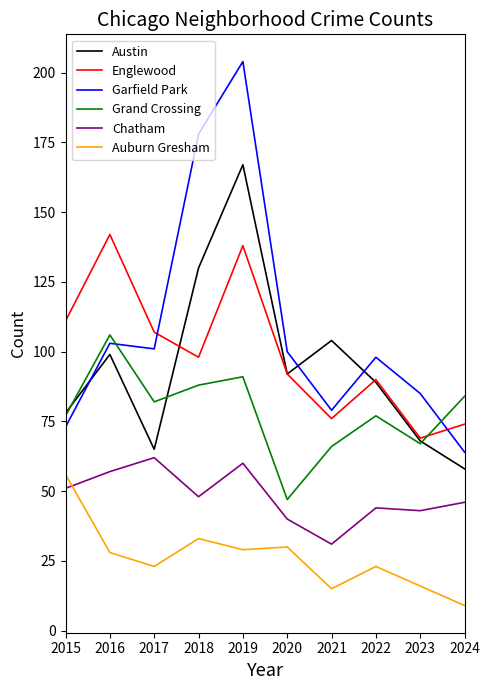

Reading left to right, transcribe all the data shown in this chart.

Austin: 78	99	65	130	167	92	104	89	68	58
Englewood: 111	142	107	98	138	92	76	90	69	74
Garfield Park: 73	103	101	178	204	100	79	98	85	64
Grand Crossing: 77	106	82	88	91	47	66	77	67	84
Chatham: 51	57	62	48	60	40	31	44	43	46
Auburn Gresham: 56	28	23	33	29	30	15	23	16	9